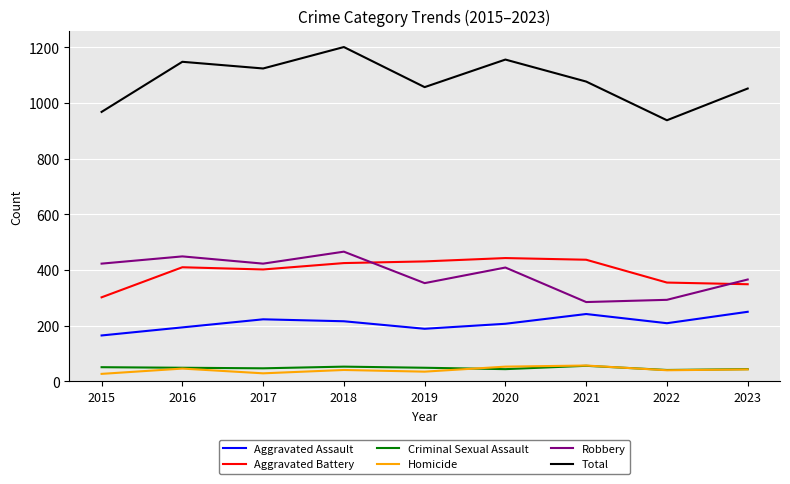

Is this an area chart (filled region under the line)?

No